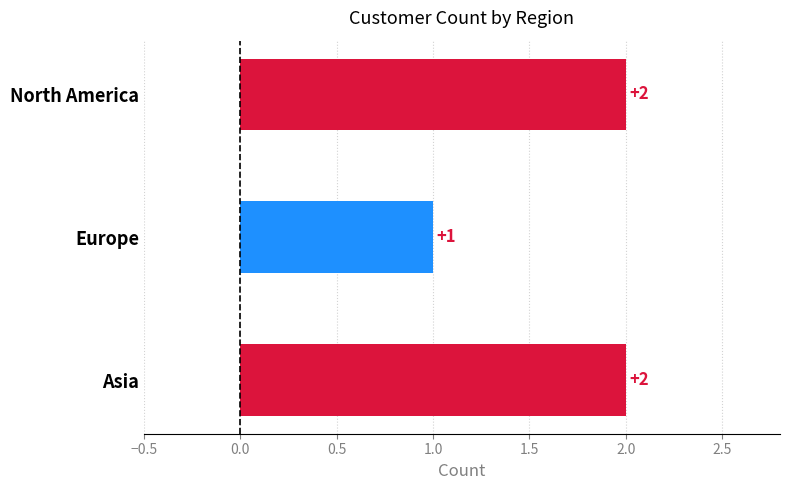

What is the change in value from Europe to Asia?

+1